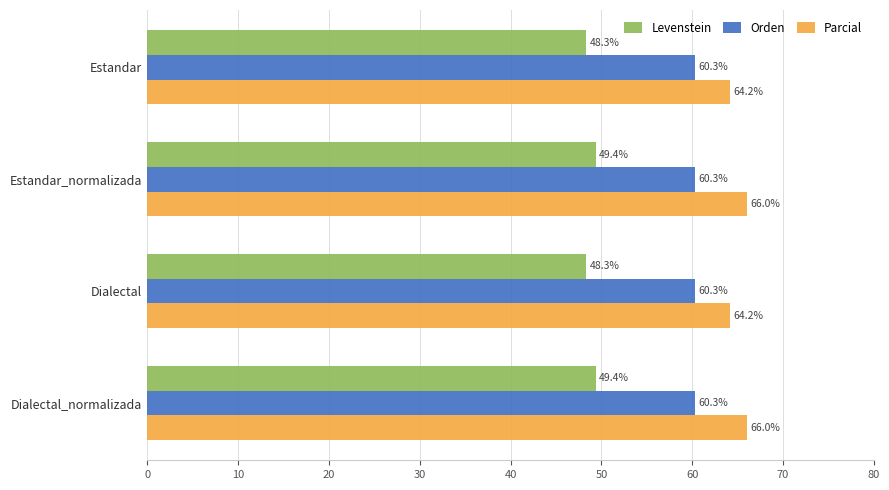

How many categories are shown in the chart?

4